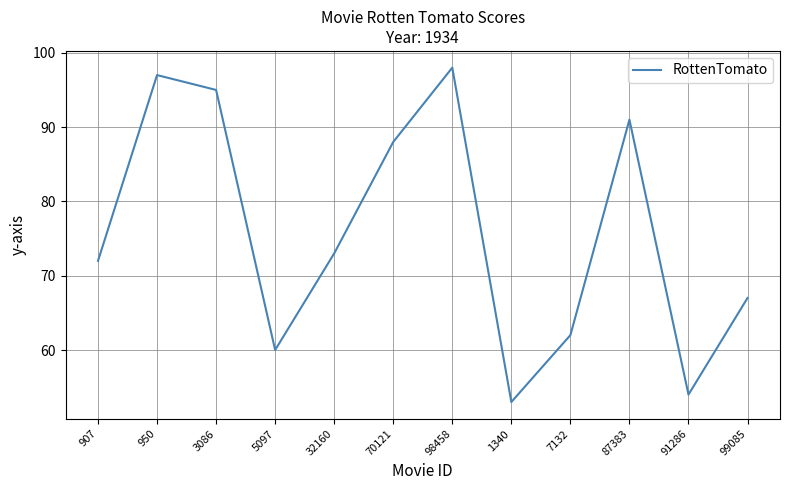

What is the change in value from 70121 to 99085?

-21